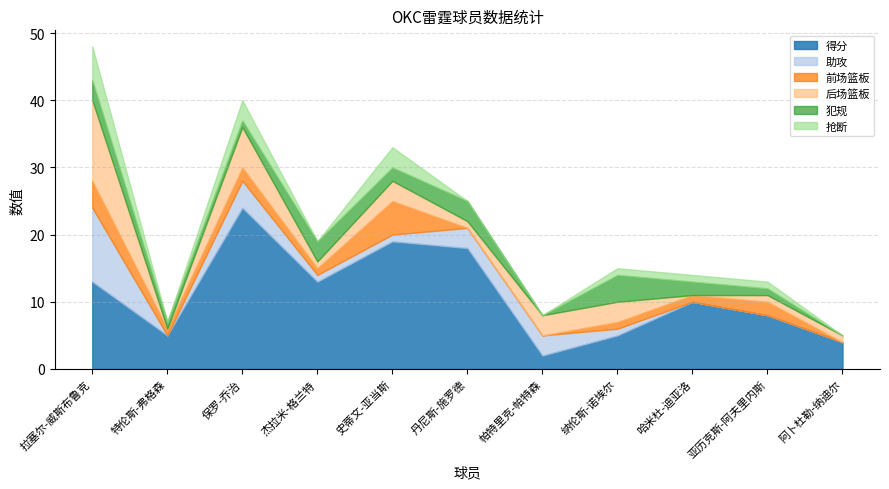

What is the spread (max minus min) of values at 哈米杜-迪亚洛?

10